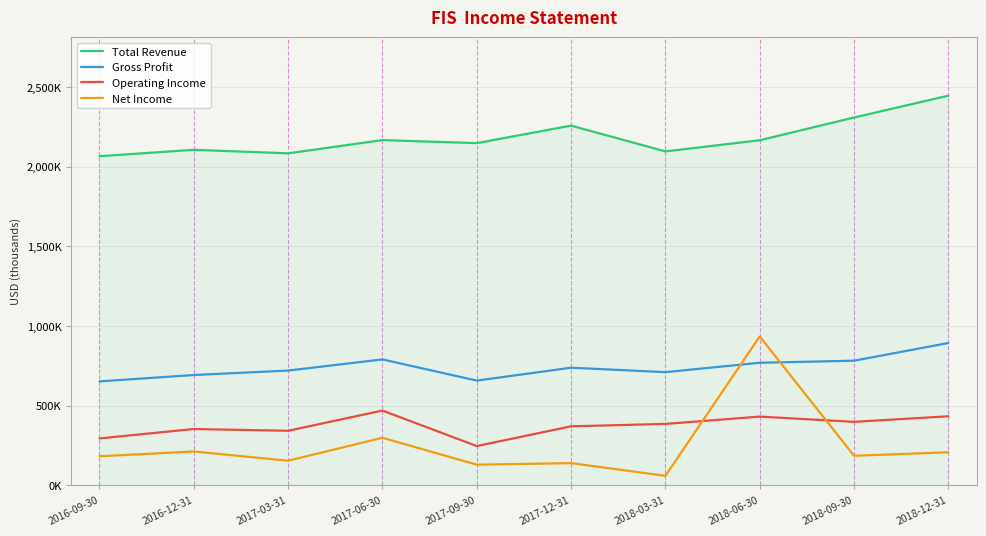

What are all the series names shown in the legend?

Total Revenue, Gross Profit, Operating Income, Net Income